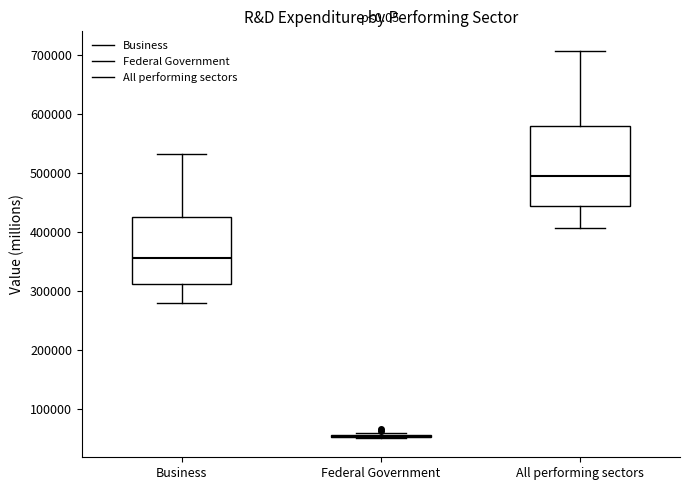

Comparing the boxes themselves (not the whiskers), which one is the tallest?

All performing sectors